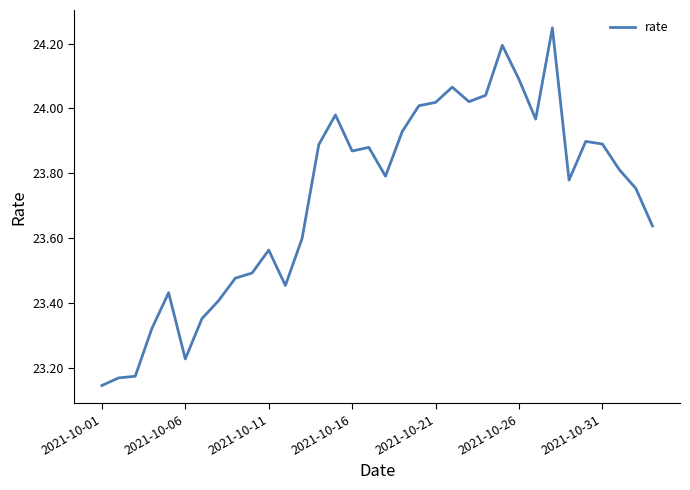

What is the difference between the maximum and minimum values?

1.1